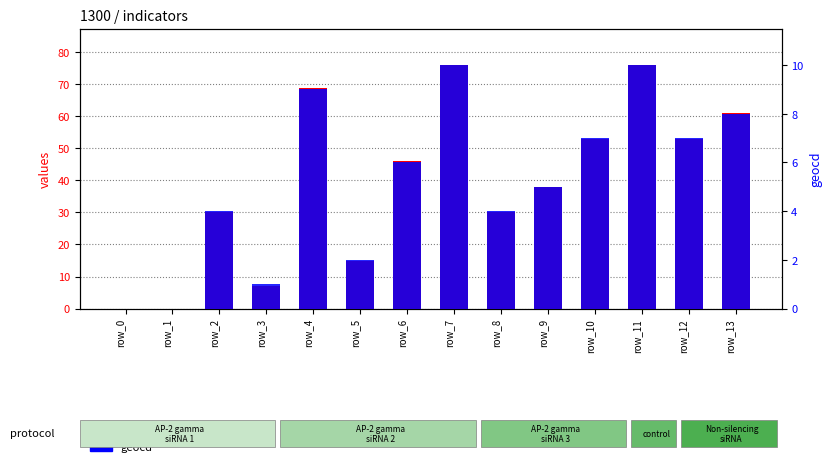

What is the difference between the geocd values at row_13 and row_12?

1